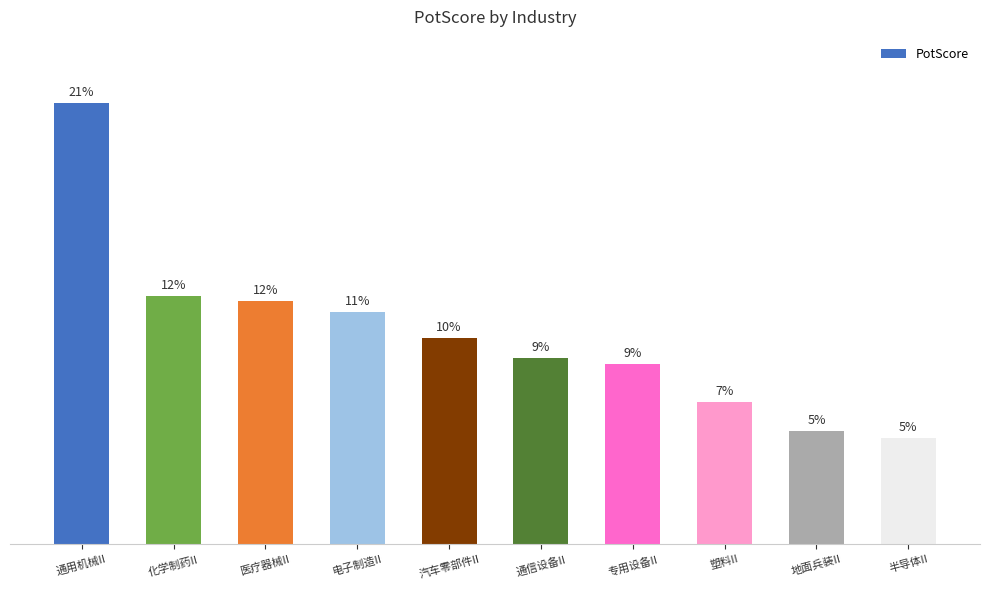

Where does the data first go above 74?

通用机械II